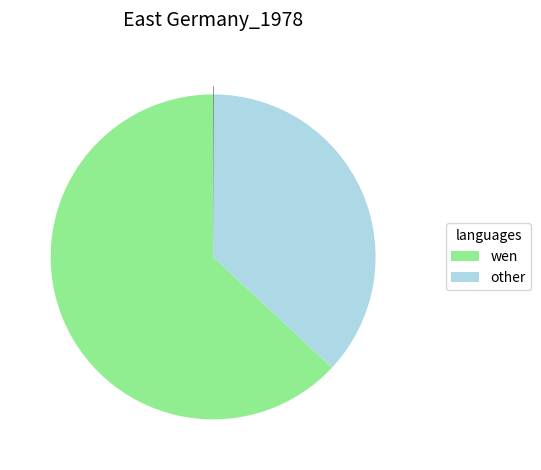

Does any single category account for the majority?

Yes